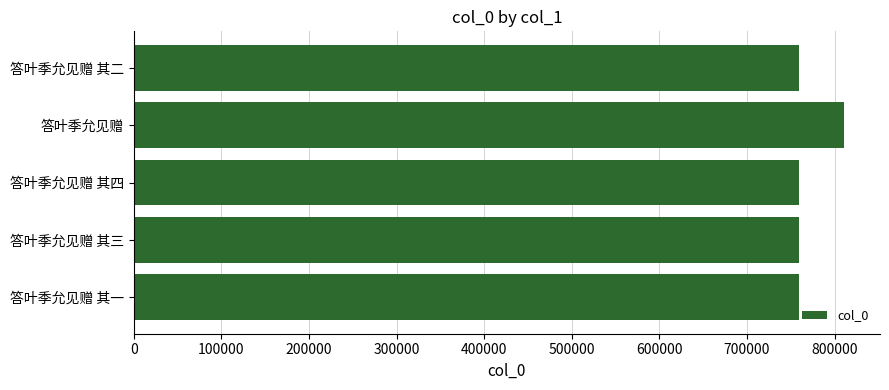

What is the difference between the maximum and minimum values?

51510